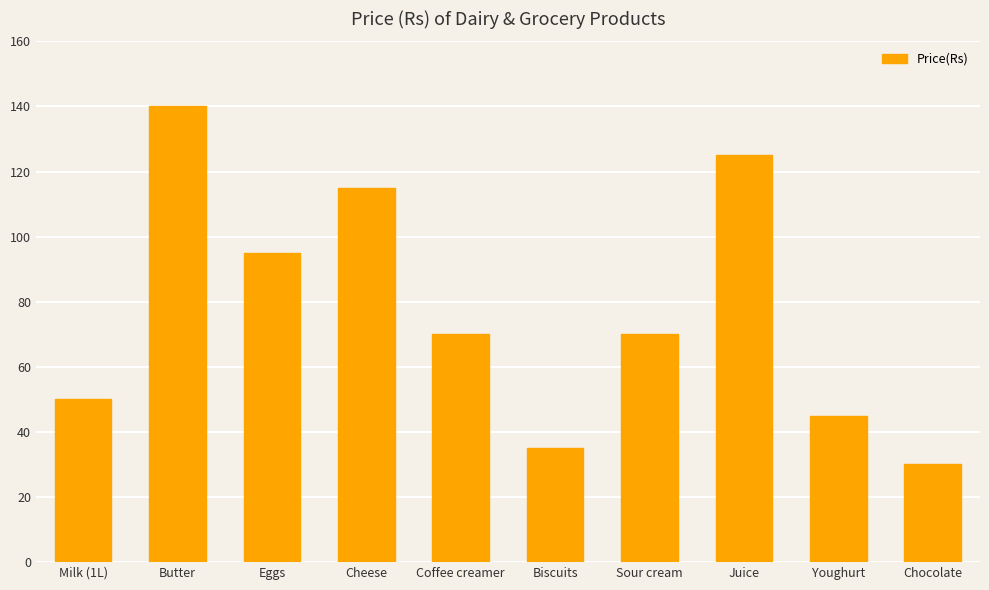

Approximately how many times larger is the value at Coffee creamer compared to Biscuits?

2.0